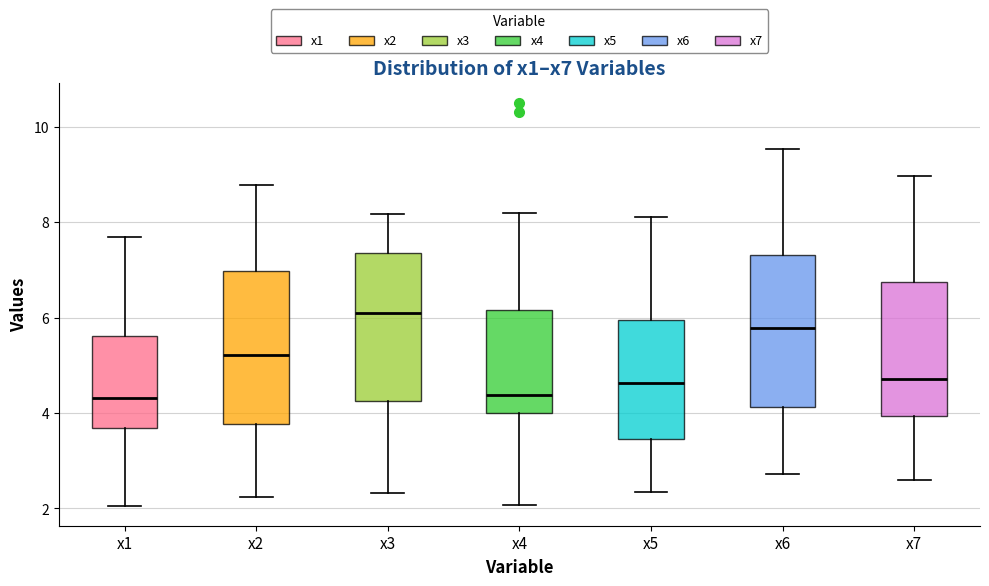

Reading left to right, read every box against the y-axis: the position of its median line, the range the box covers, and the ends of its whiskers. The values are not printed on the chart, so give them approximately, as read against the axis.

x1: median 4.4, box 3.6 to 5.6, whiskers 2.0 to 7.6
x2: median 5.2, box 3.8 to 7.0, whiskers 2.2 to 8.8
x3: median 6.2, box 4.2 to 7.4, whiskers 2.4 to 8.2
x4: median 4.4, box 4.0 to 6.2, whiskers 2.0 to 8.2
x5: median 4.6, box 3.4 to 6.0, whiskers 2.4 to 8.2
x6: median 5.8, box 4.2 to 7.4, whiskers 2.8 to 9.6
x7: median 4.8, box 4.0 to 6.8, whiskers 2.6 to 9.0